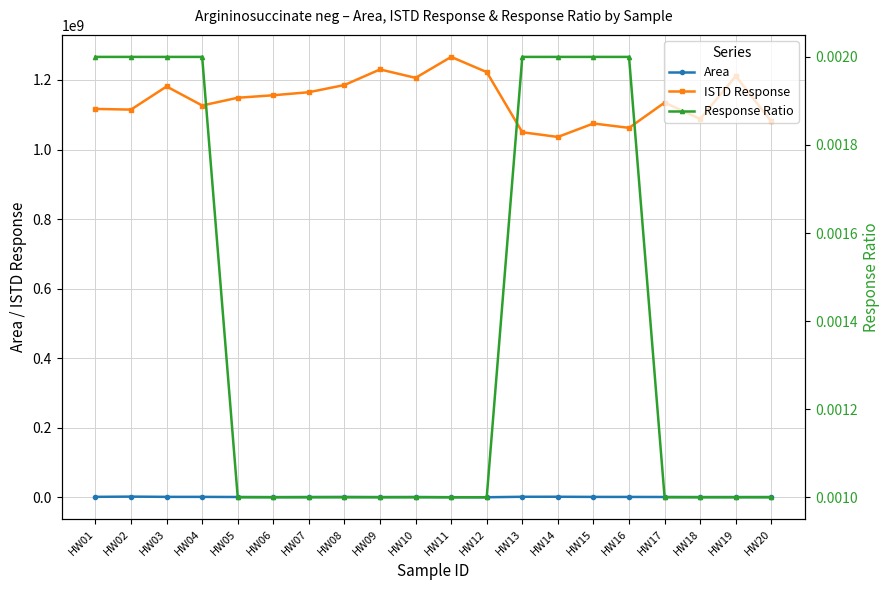

How many distinct data groups are displayed?

3